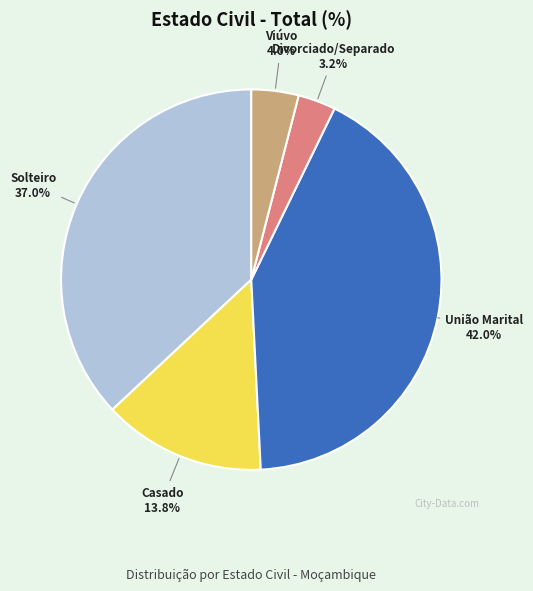

Approximately how many times larger is the value at Viúvo compared to Casado?

0.3